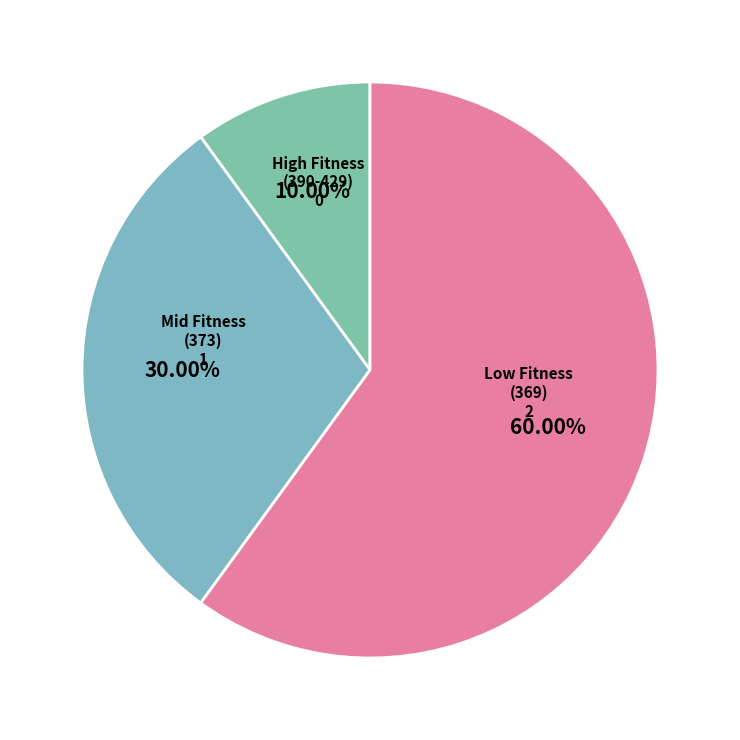

How many slices are in this pie chart?

3